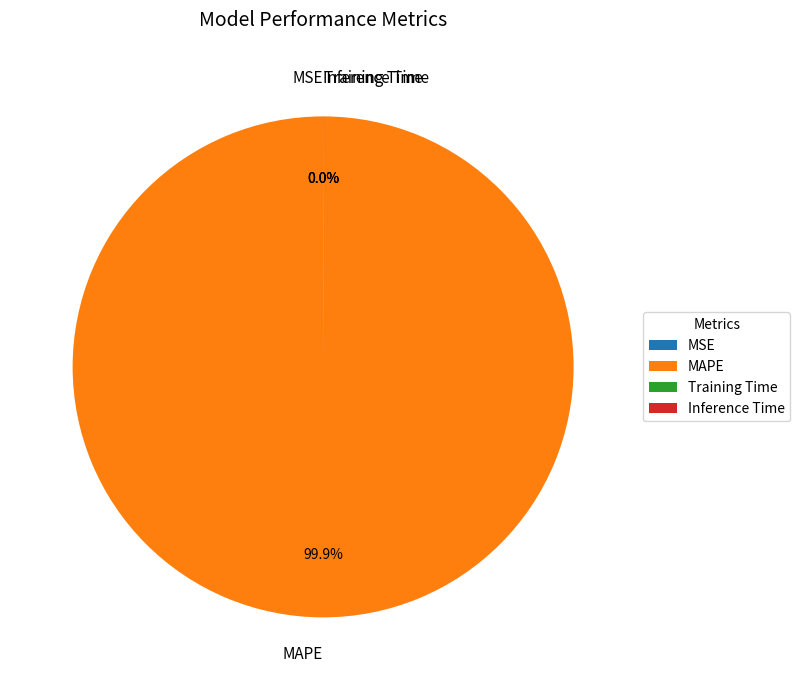

Which slice is the largest?

MAPE